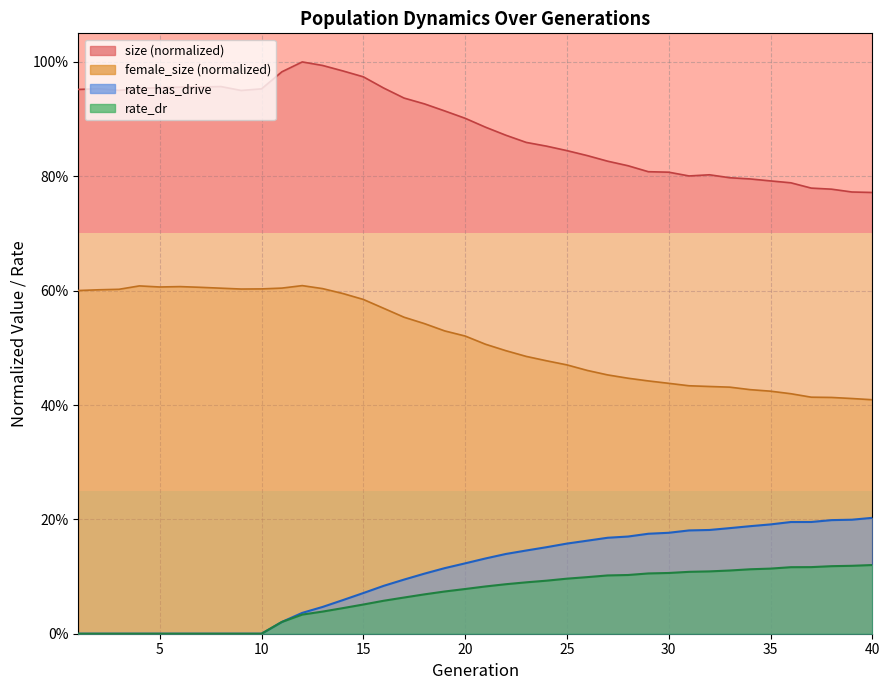

Reading left to right, extract all data points from this chart.

rate_has_drive: 1=0.0	2=0.0	3=0.0	4=0.0	5=0.0	6=0.0	7=0.0	8=0.0	9=0.0	10=0.0	11=0.0	12=0.0	13=0.0	14=0.1	15=0.1	16=0.1	17=0.1	18=0.1	19=0.1	20=0.1	21=0.1	22=0.1	23=0.1	24=0.2	25=0.2	26=0.2	27=0.2	28=0.2	29=0.2	30=0.2	31=0.2	32=0.2	33=0.2	34=0.2	35=0.2	36=0.2	37=0.2	38=0.2	39=0.2	40=0.2
rate_dr: 1=0.0	2=0.0	3=0.0	4=0.0	5=0.0	6=0.0	7=0.0	8=0.0	9=0.0	10=0.0	11=0.0	12=0.0	13=0.0	14=0.0	15=0.1	16=0.1	17=0.1	18=0.1	19=0.1	20=0.1	21=0.1	22=0.1	23=0.1	24=0.1	25=0.1	26=0.1	27=0.1	28=0.1	29=0.1	30=0.1	31=0.1	32=0.1	33=0.1	34=0.1	35=0.1	36=0.1	37=0.1	38=0.1	39=0.1	40=0.1